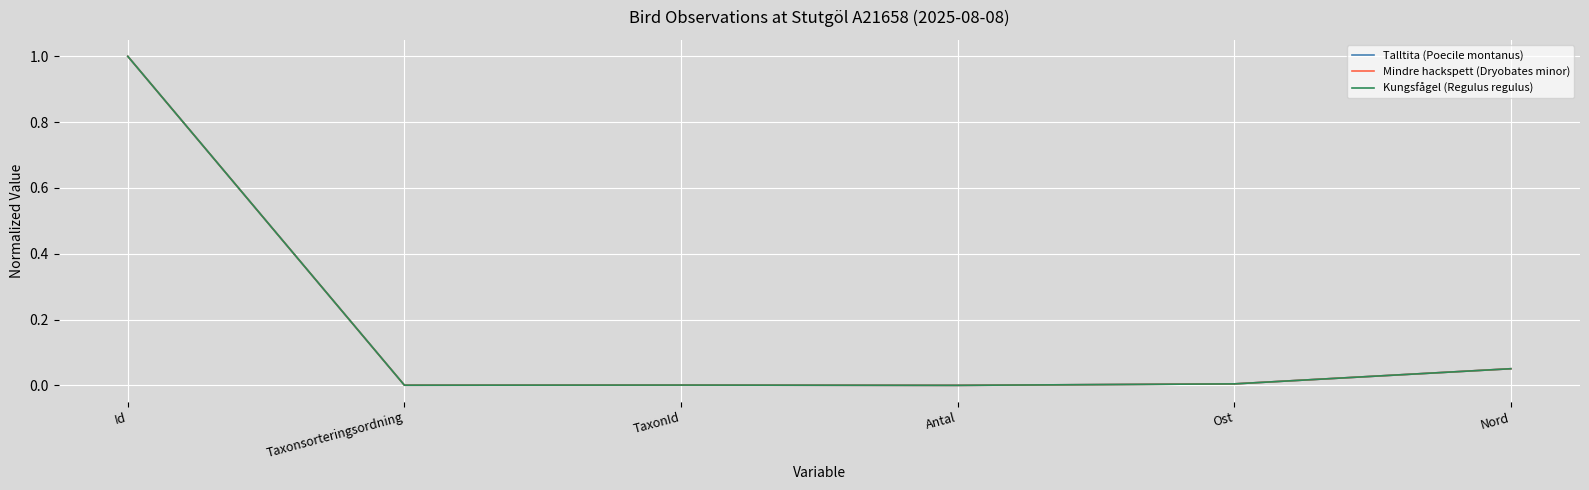

Is it true that Kungsfågel (Regulus regulus) equals 1.5 at Id?

False